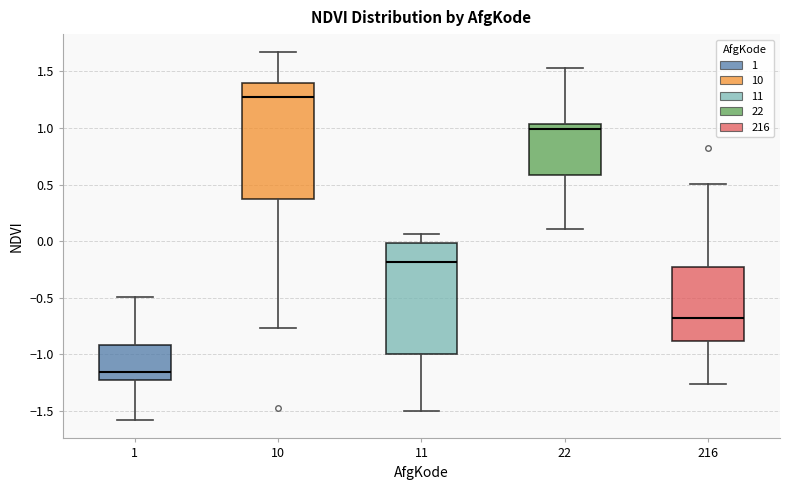

Reading left to right, transcribe this box plot: for each box, give where its median line is, the range the box spans, and where its two whiskers end, as read against the y-axis. The values are not printed on the chart, so give them approximately, as read against the axis.

1: median -1.15, box -1.20 to -0.90, whiskers -1.60 to -0.50
10: median 1.25, box 0.35 to 1.40, whiskers -0.75 to 1.65
11: median -0.20, box -1.00 to 0.00, whiskers -1.50 to 0.05
22: median 1.00, box 0.60 to 1.05, whiskers 0.10 to 1.55
216: median -0.70, box -0.90 to -0.25, whiskers -1.25 to 0.50